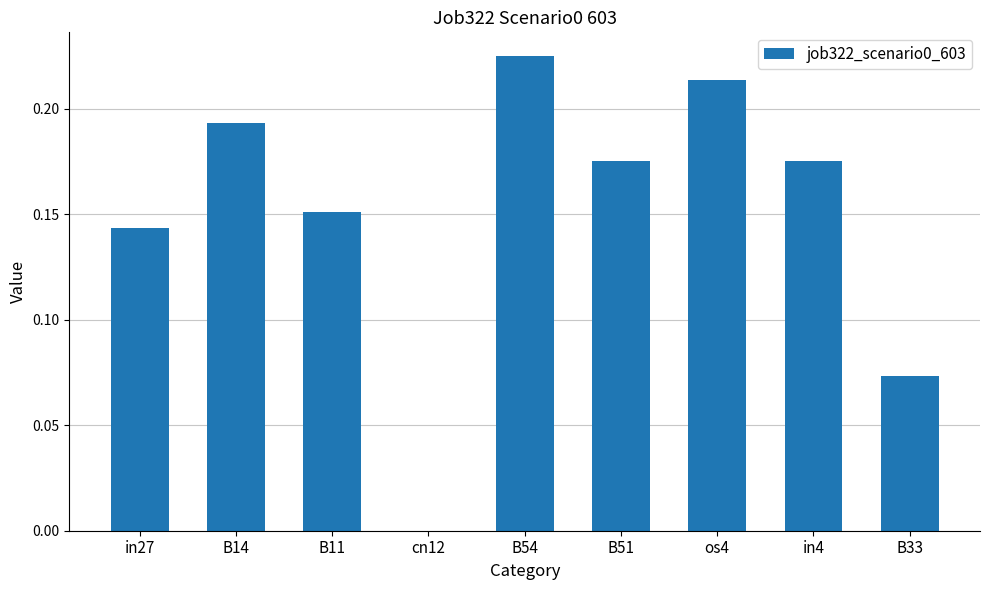

The chart shows a value of 0.1 at B51. True or false?

False